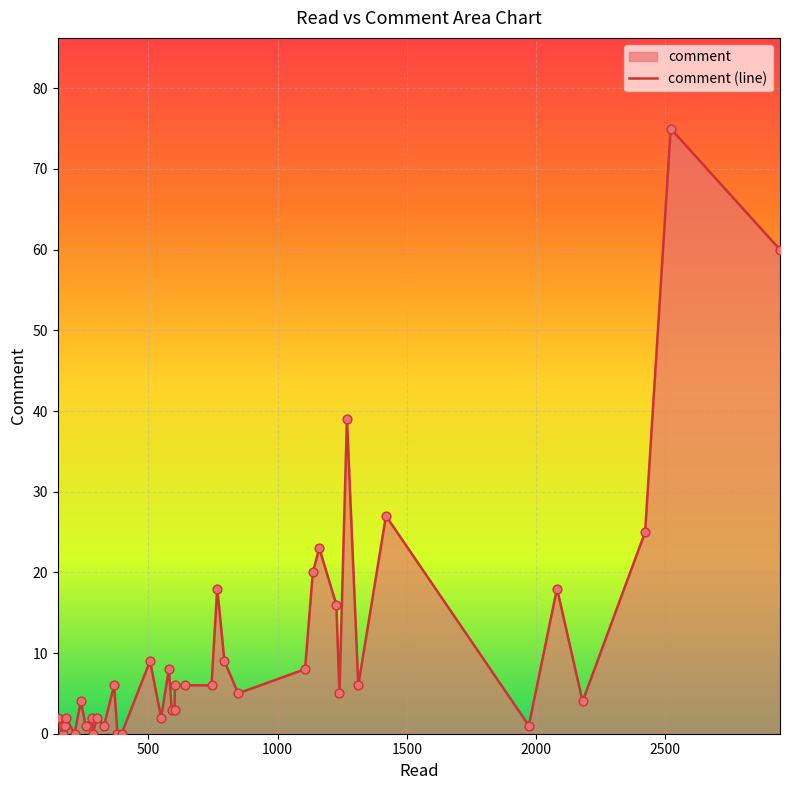

What is the maximum value shown in the chart?

75